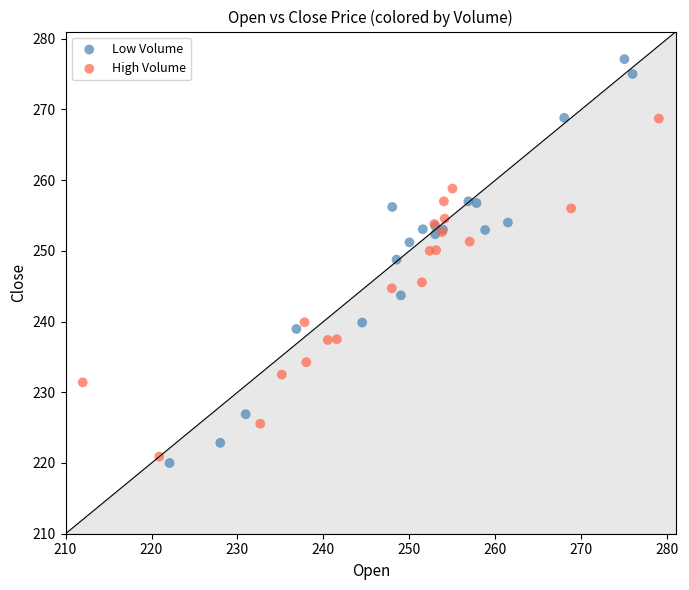

Which series contains the lowest Y value?

Low Volume